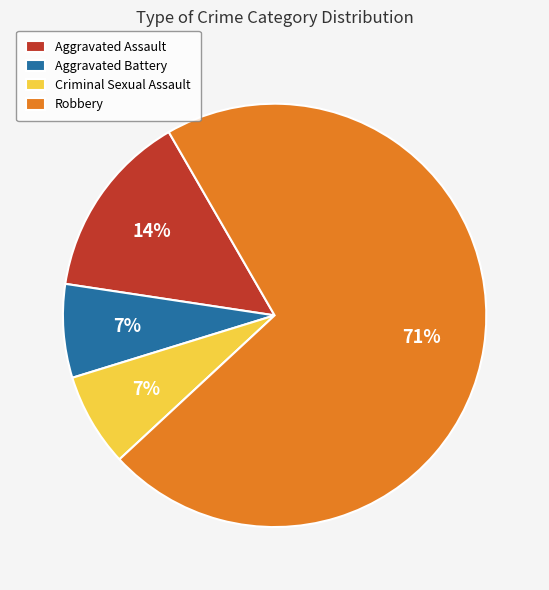

Is the sum of Aggravated Battery and Aggravated Assault greater than half?

No